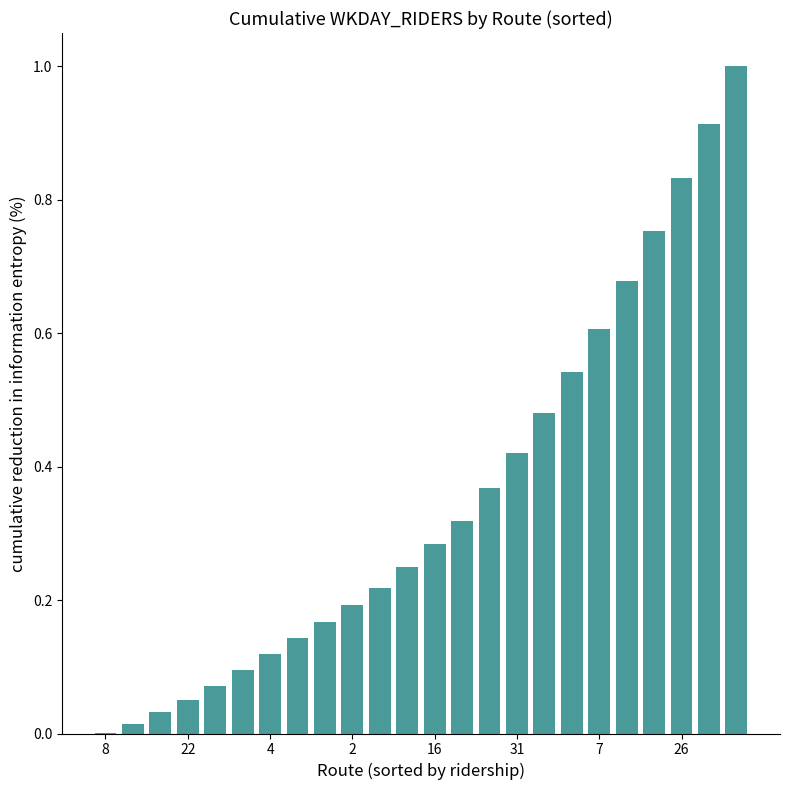

What is the maximum value shown in the chart?

1.0